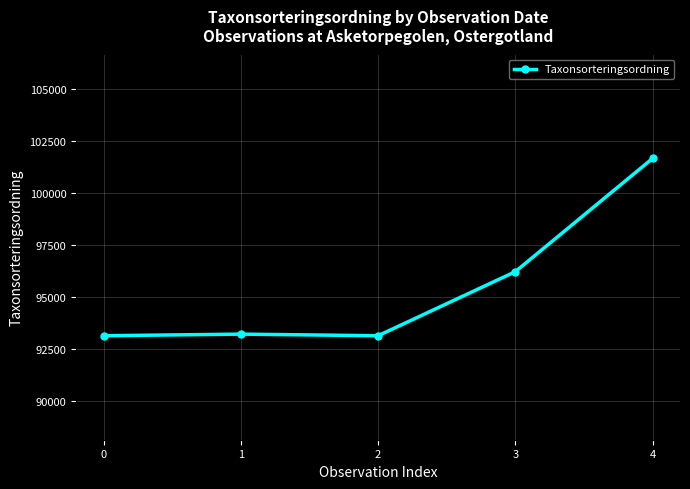

What is the maximum value shown in the chart?

101680